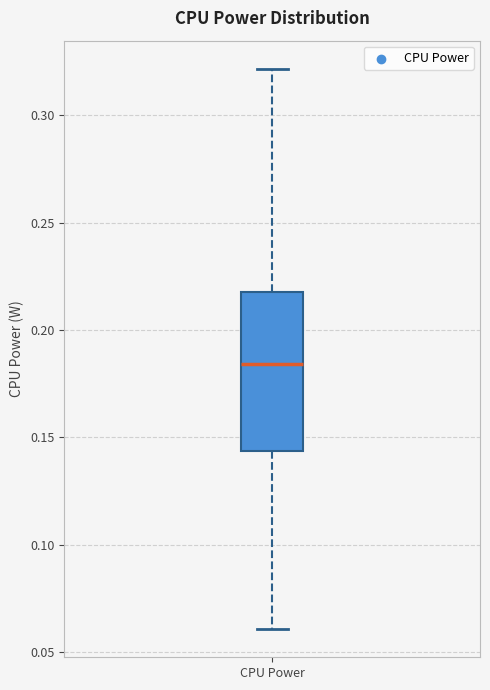

Transcribe this box plot: give where the median line is, the range the box spans, and where the two whiskers end, as read against the y-axis. The values are not printed on the chart, so give them approximately, as read against the axis.

median 0.185, box 0.145 to 0.220, whiskers 0.060 to 0.320